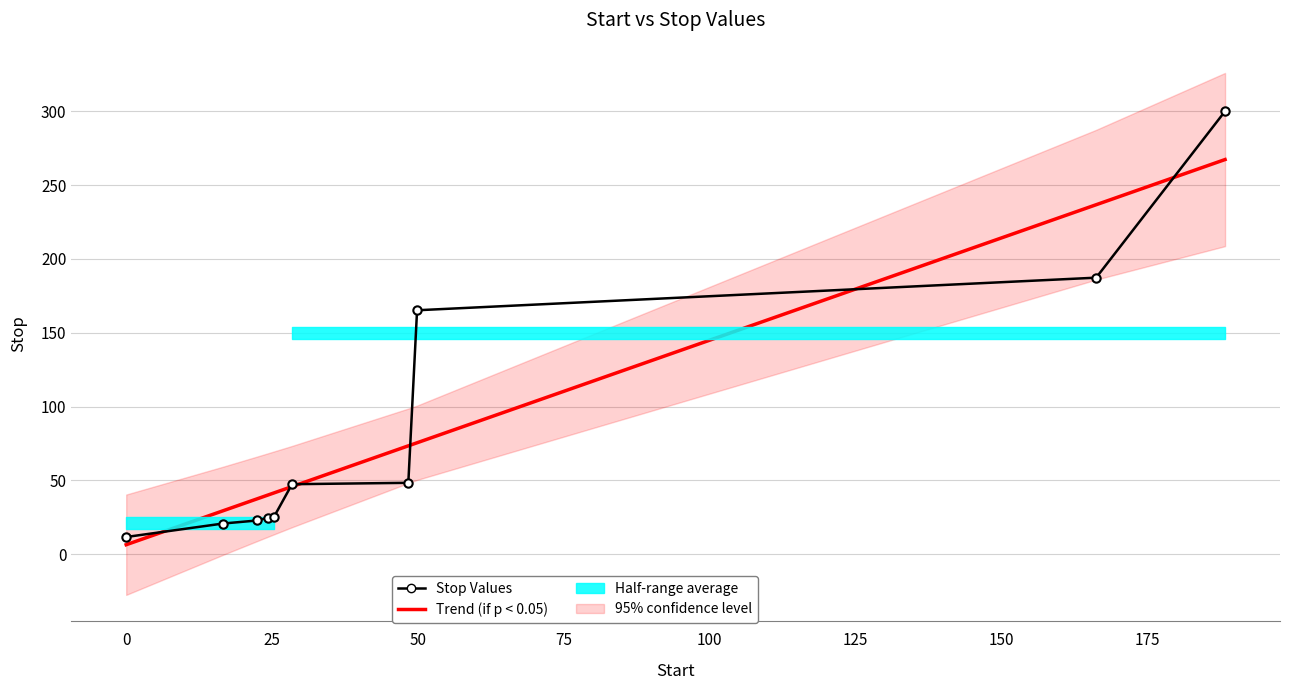

What is the value of the Stop Values point at the 5th from the left?

25.4